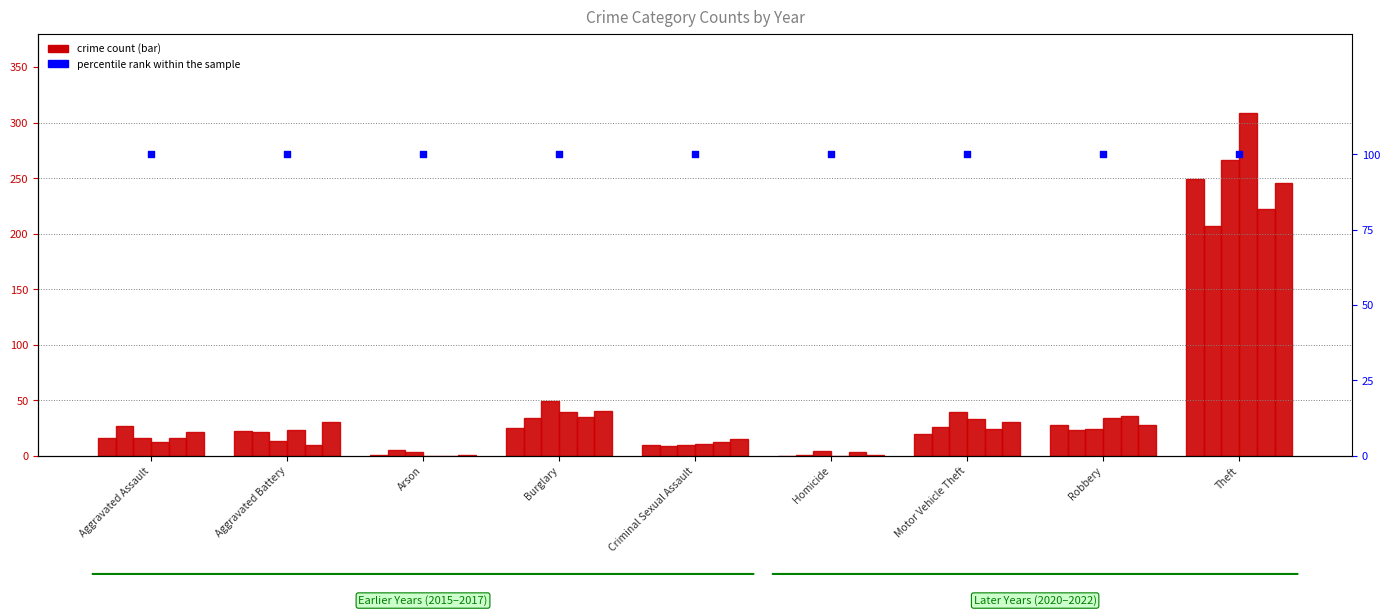

At which category is the sum across all series the highest?

Theft